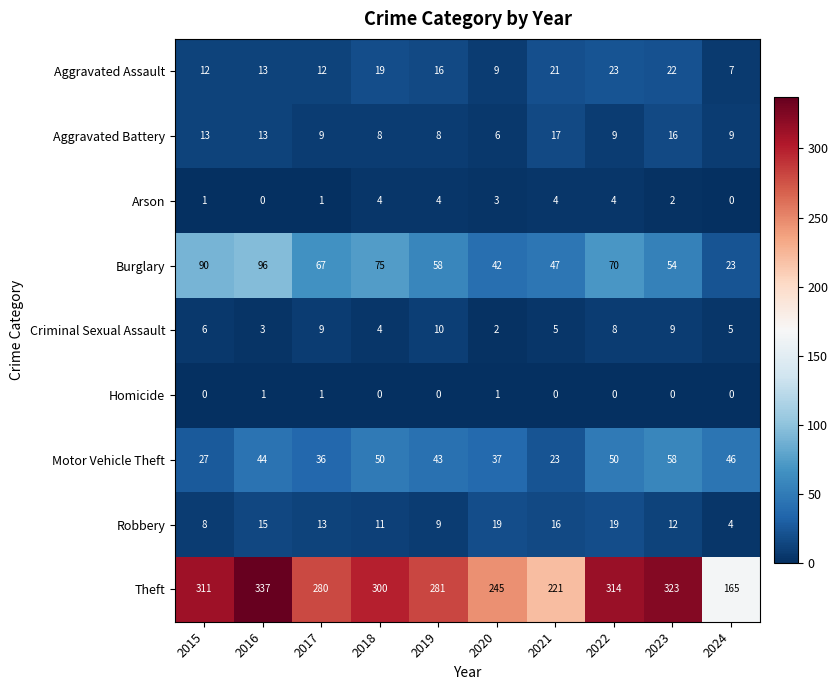

The Arson series shows 1 at 2015. True or false?

True